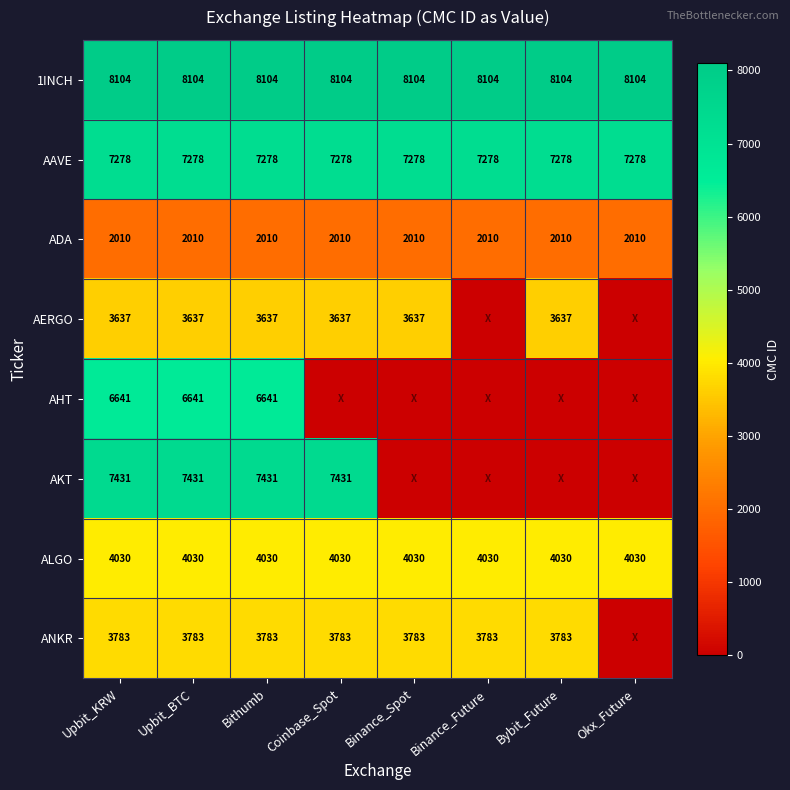

How many categories are shown in the chart?

8